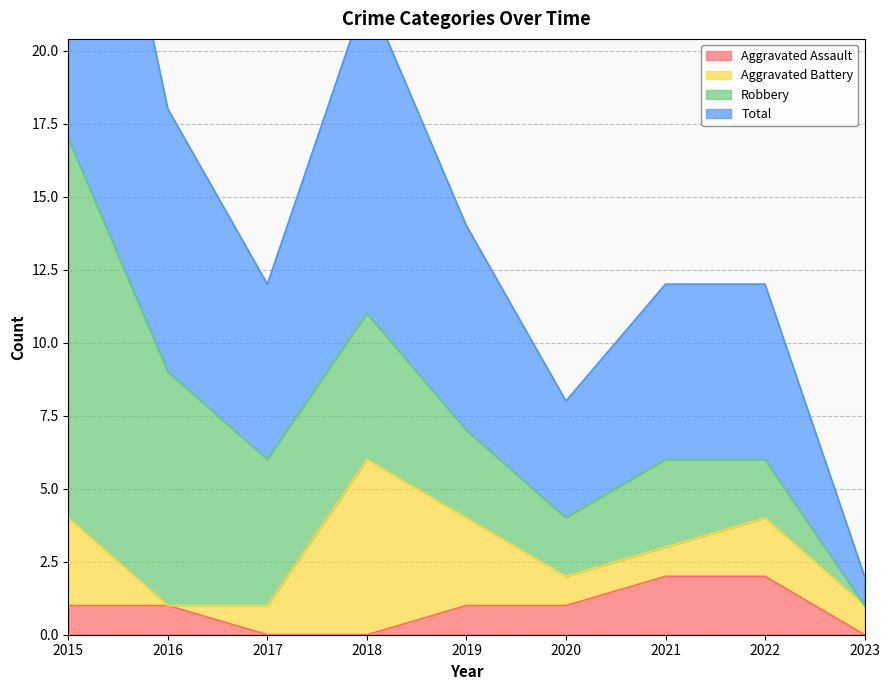

Between 2019 and 2015, which is larger?

2019